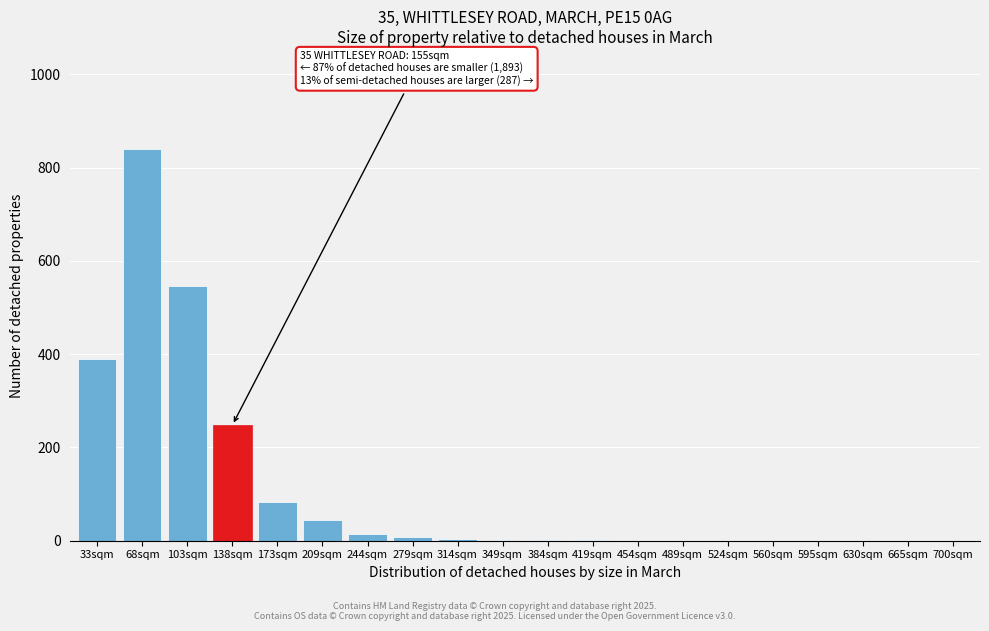

At which category does the chart reach its peak across all series?

68sqm